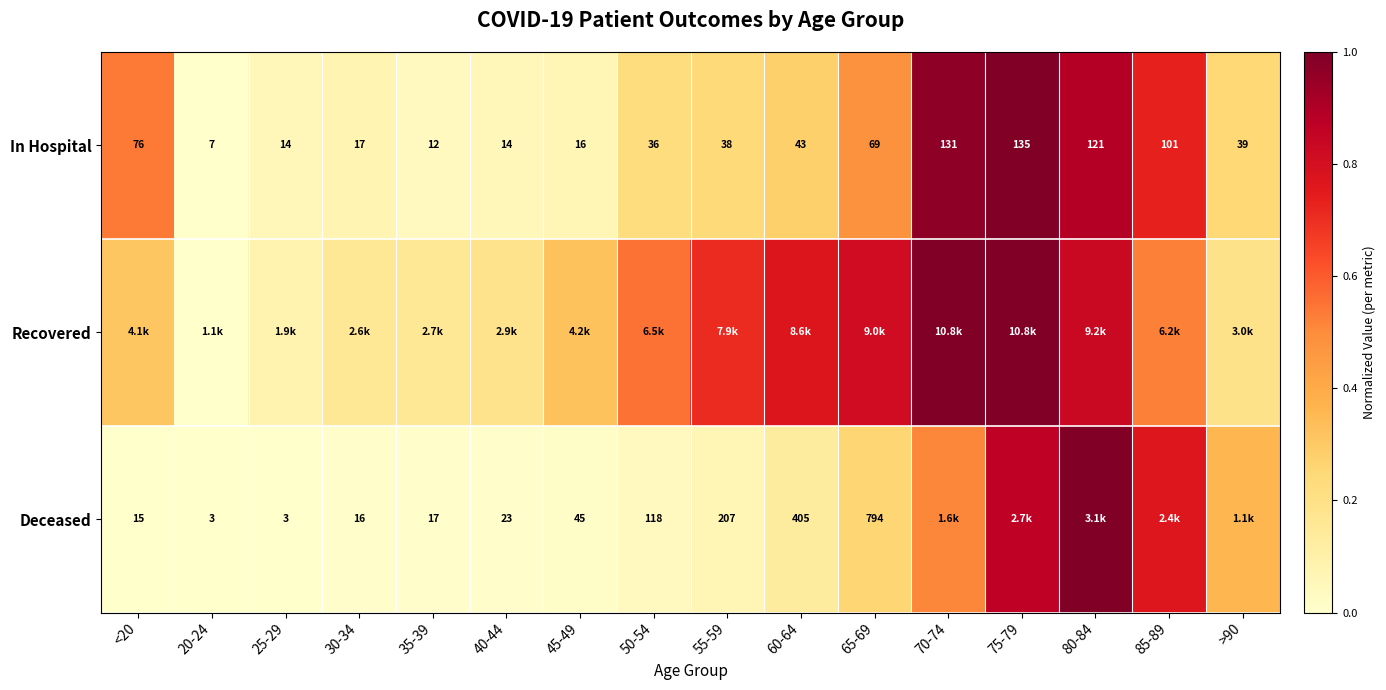

What value does the Deceased series have at >90?

0.4